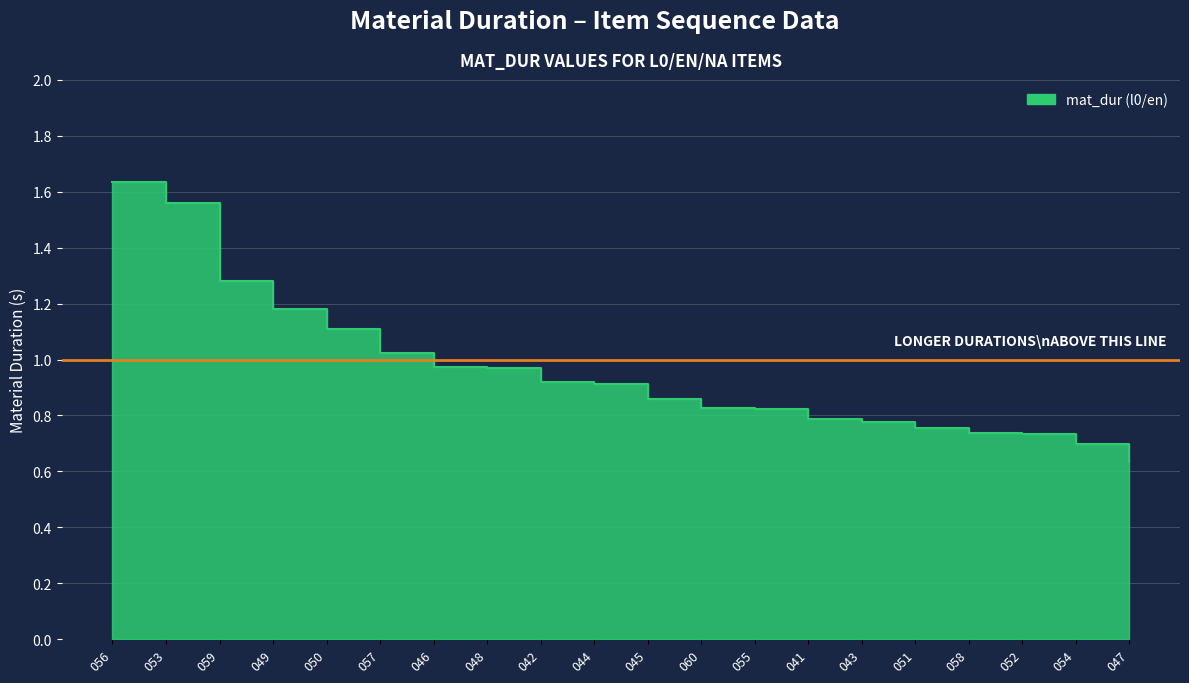

List the labels in order of value, largest first.

056, 053, 059, 049, 050, 057, 046, 048, 042, 044, 045, 060, 055, 041, 043, 051, 058, 052, 054, 047